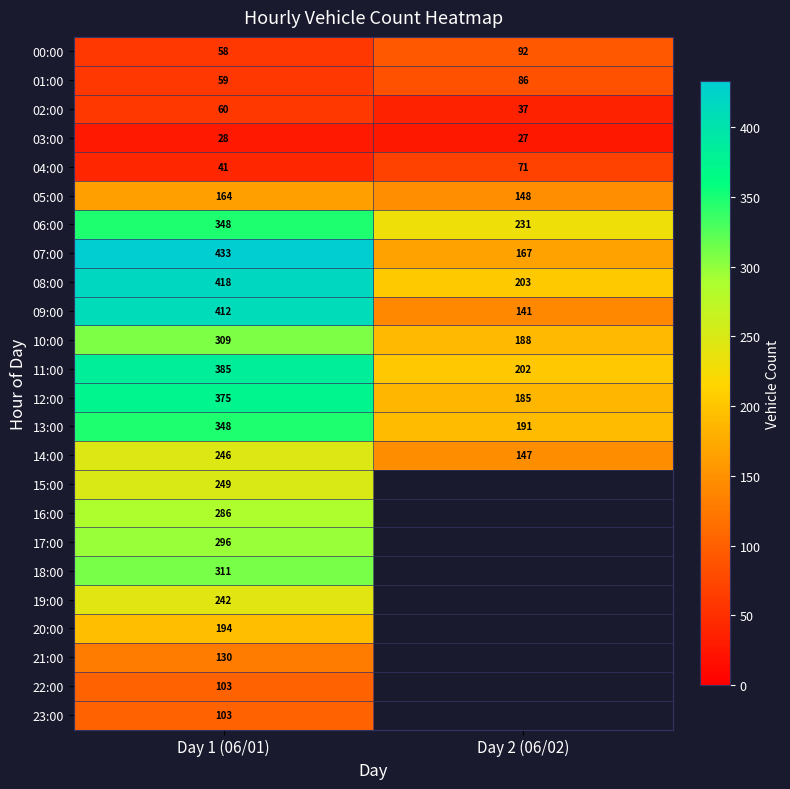

What is the spread (max minus min) of values at Day 1 (06/01)?

405